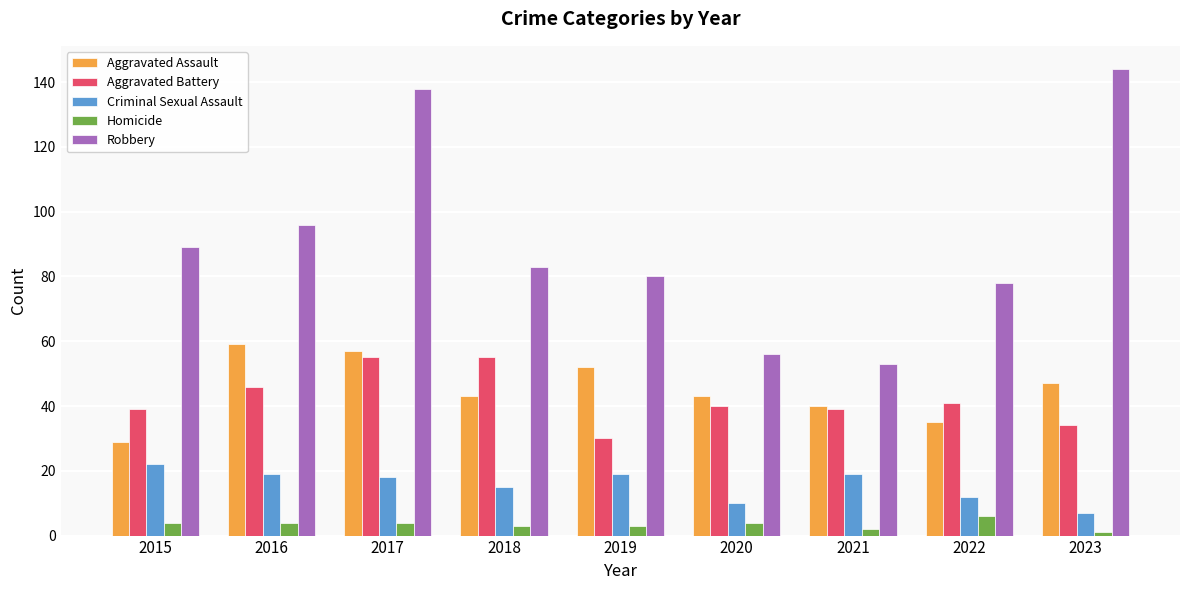

How many series are shown in this chart?

5